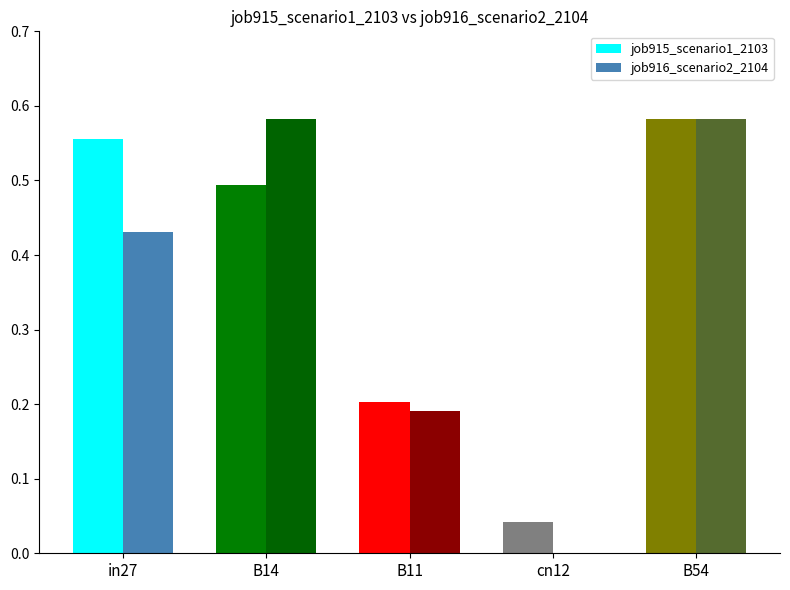

What is the sum of all job916_scenario2_2104 values?

1.8